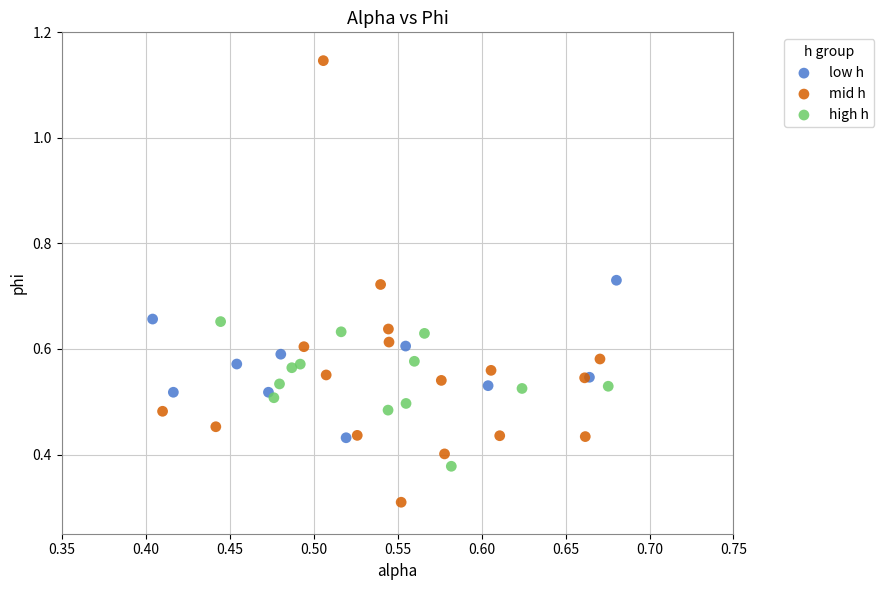

What are all the series names shown in the legend?

low h, mid h, high h